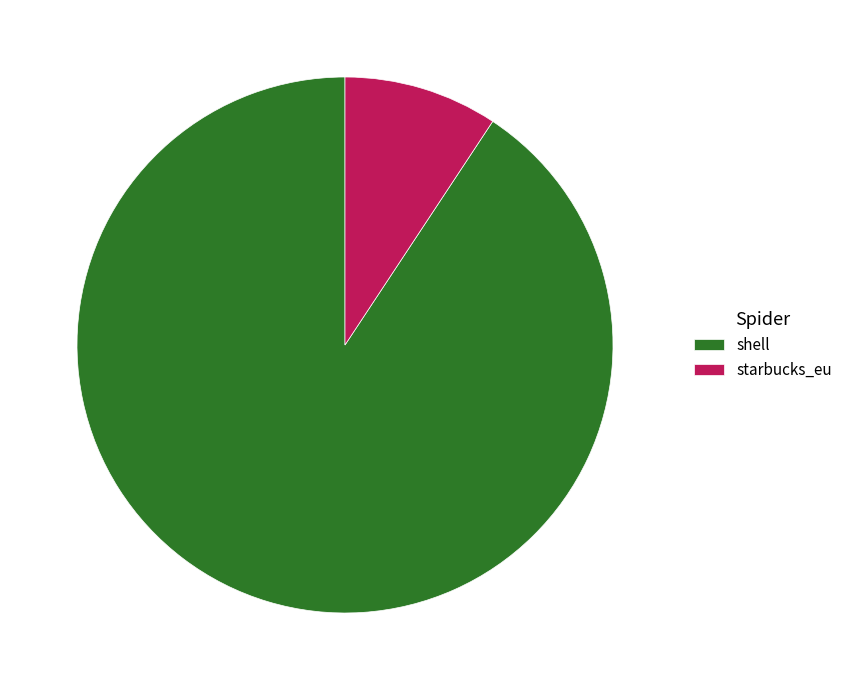

Is starbucks_eu the majority of the pie?

No